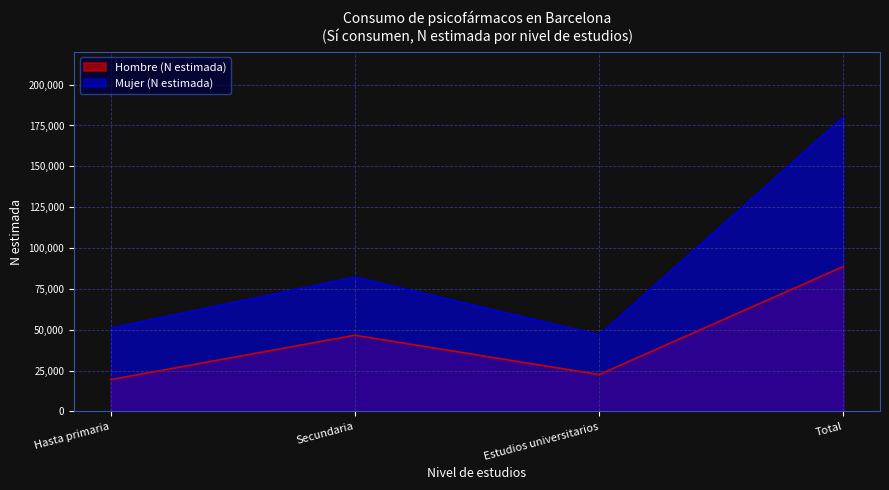

Is it true that Hombre (N estimada) equals 83579 at Secundaria?

False